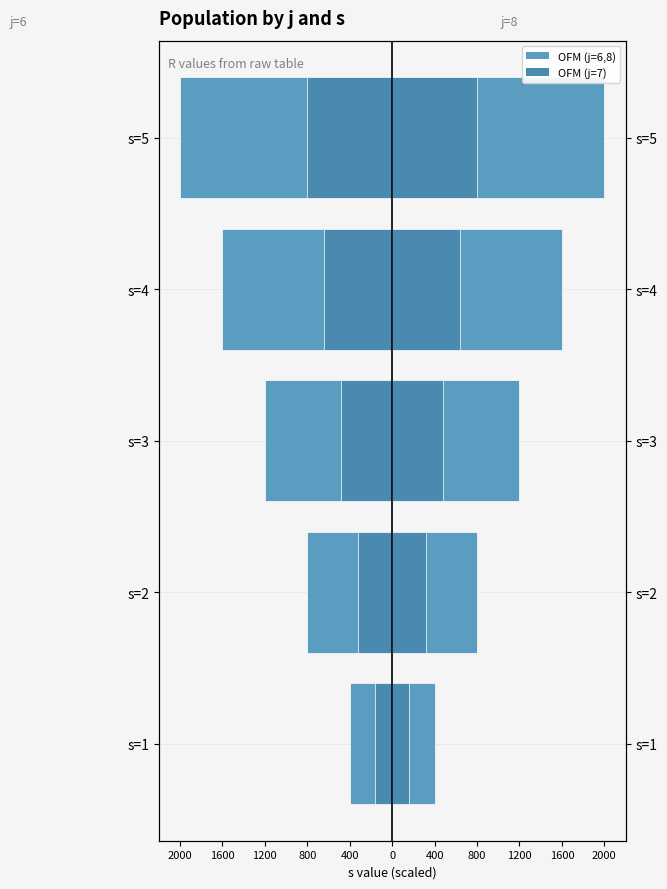

Reading left to right, list all the values displayed in this chart.

j=6: -400	-800	-1200	-1600	-2000
j=8: 400	800	1200	1600	2000
j=7 (left): -160	-320	-480	-640	-800
j=7 (right): 160	320	480	640	800